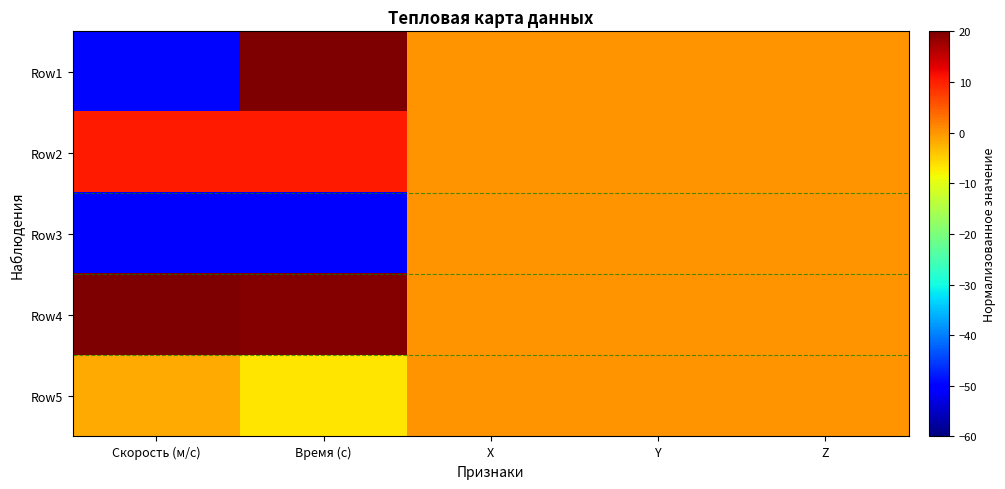

Which series has the largest range (max minus min)?

Row1